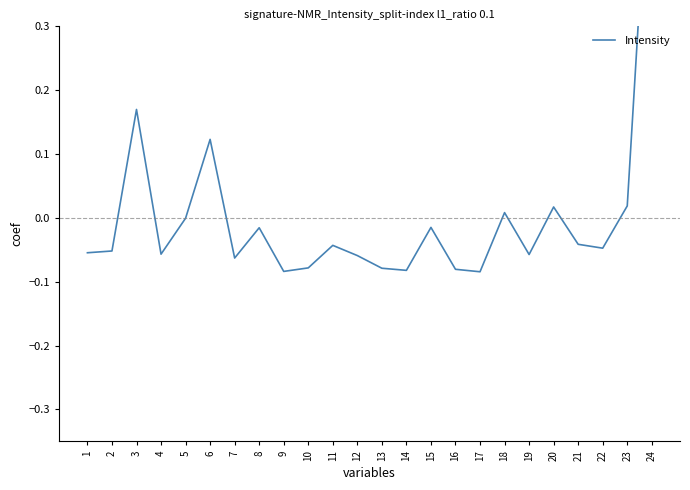

Count the number of values greater than 0.

6